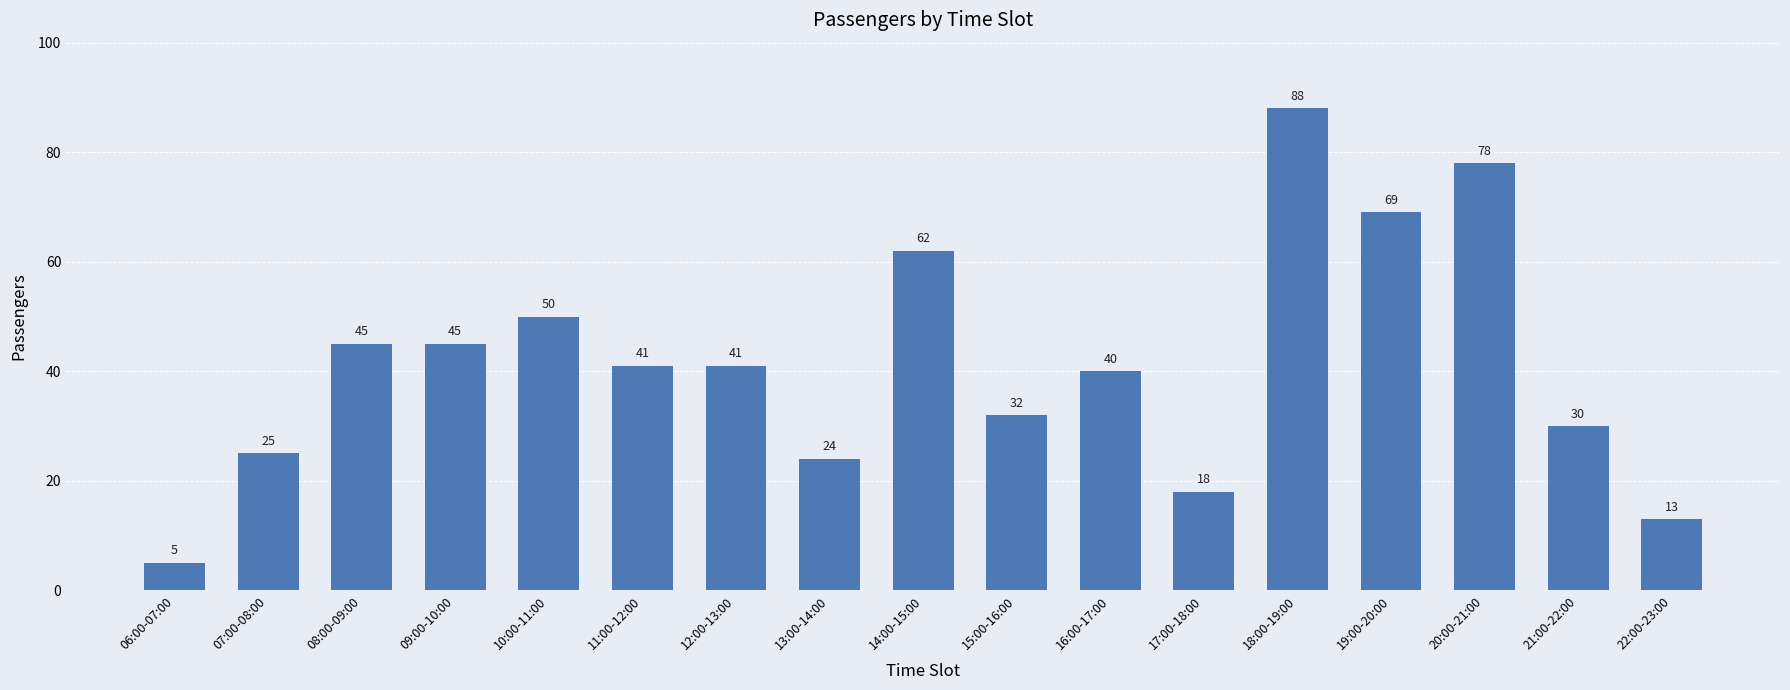

What is the label of the 8th bar from the left?

13:00-14:00